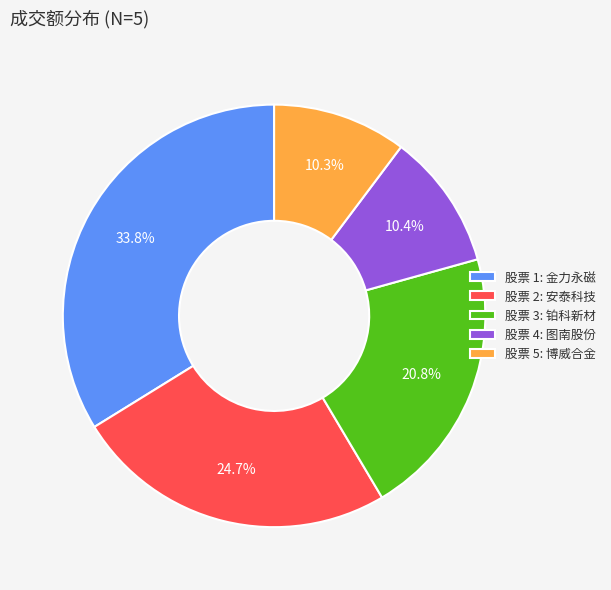

Which slice is the largest?

股票 1: 金力永磁